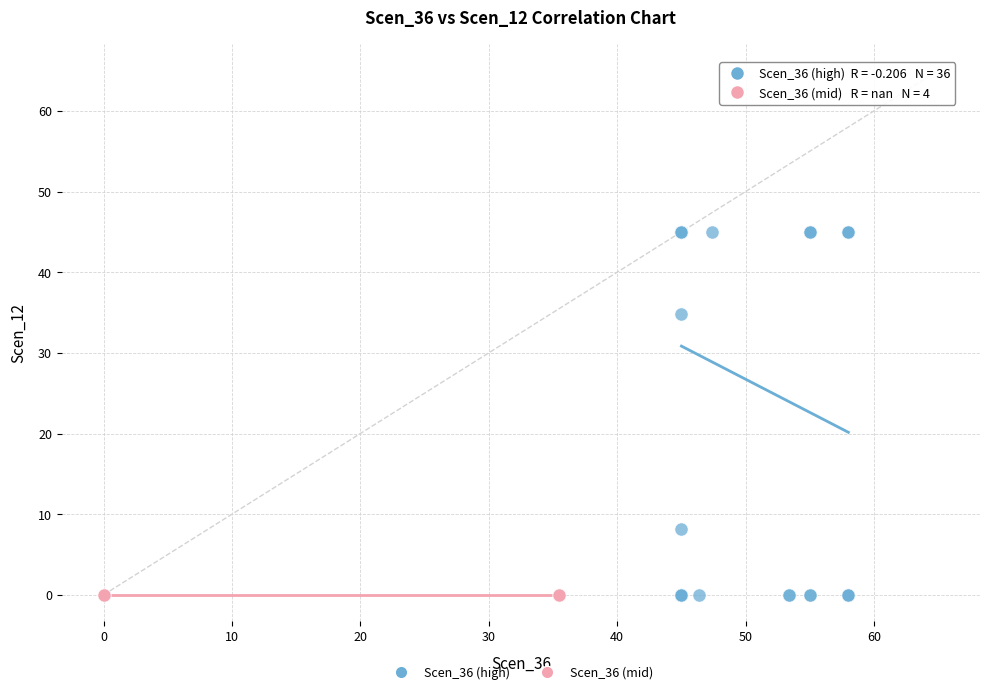

What are all the series names shown in the legend?

Scen_36 (high), Scen_36 (mid)